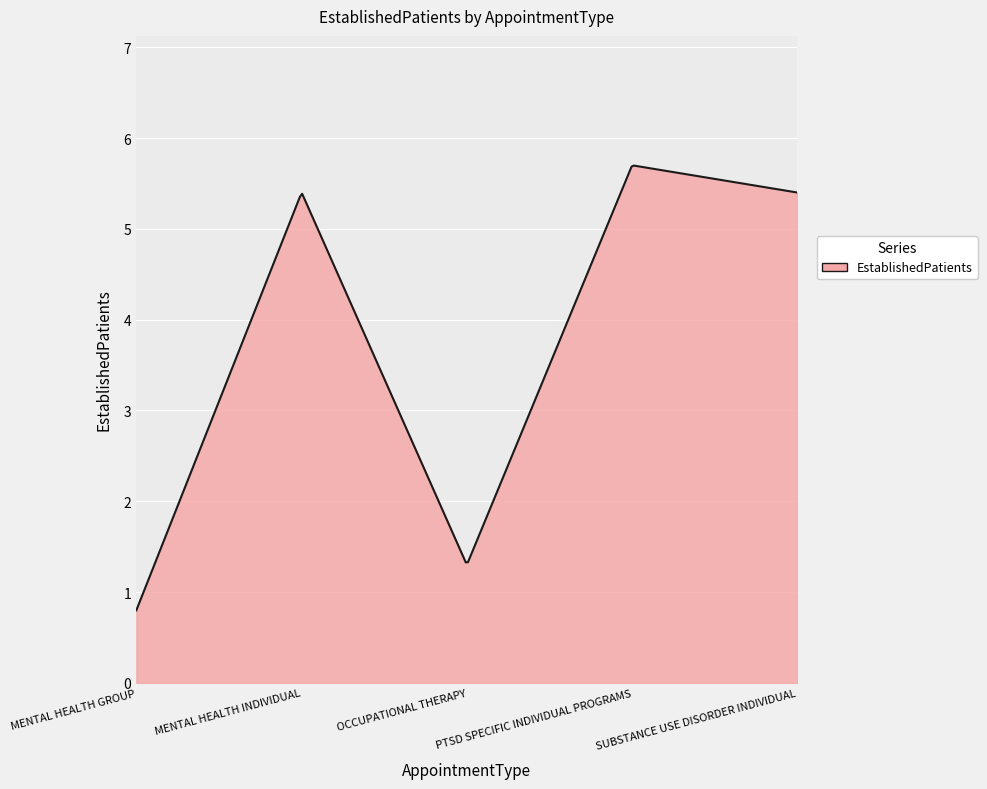

What is the minimum value shown in the chart?

0.8